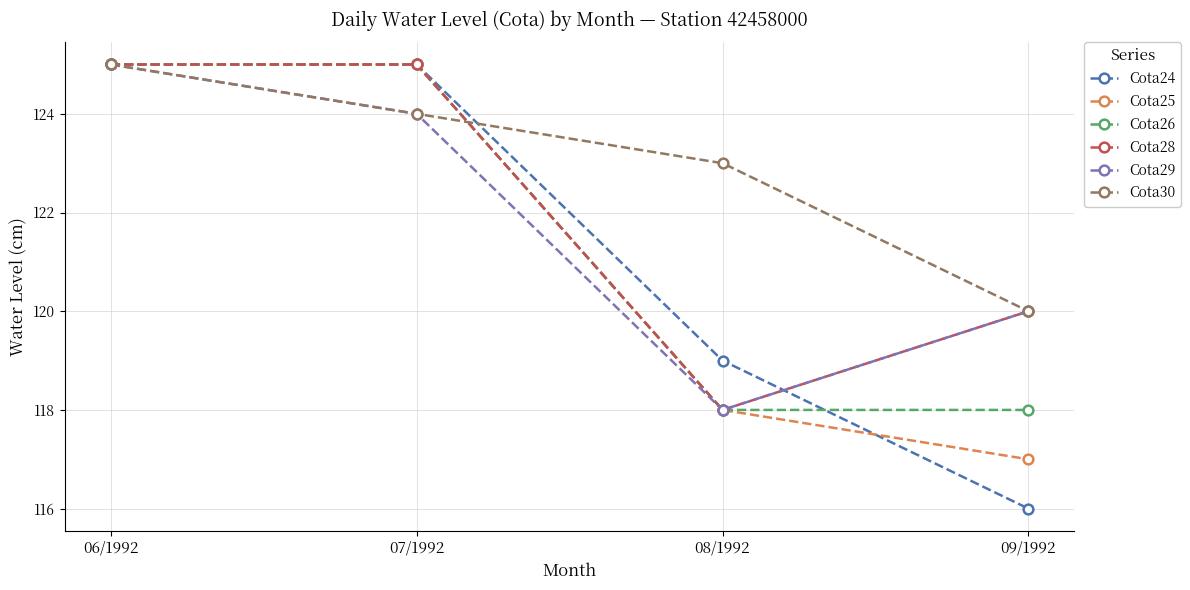

True or false: Cota26 has a value of 125 at 07/1992.

True